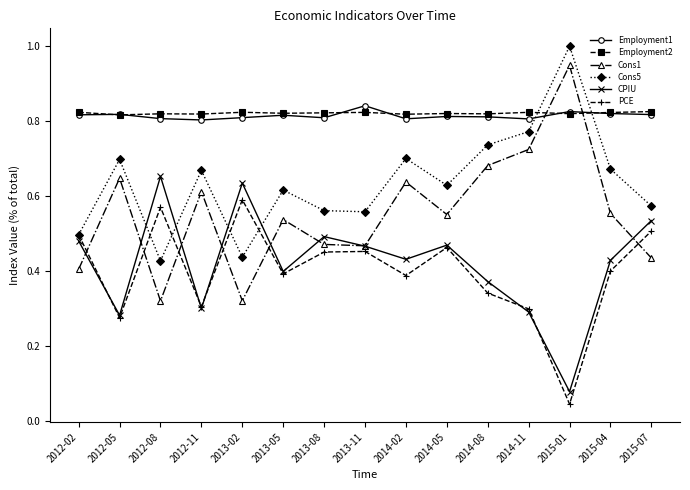

How many lines are shown in the chart?

6